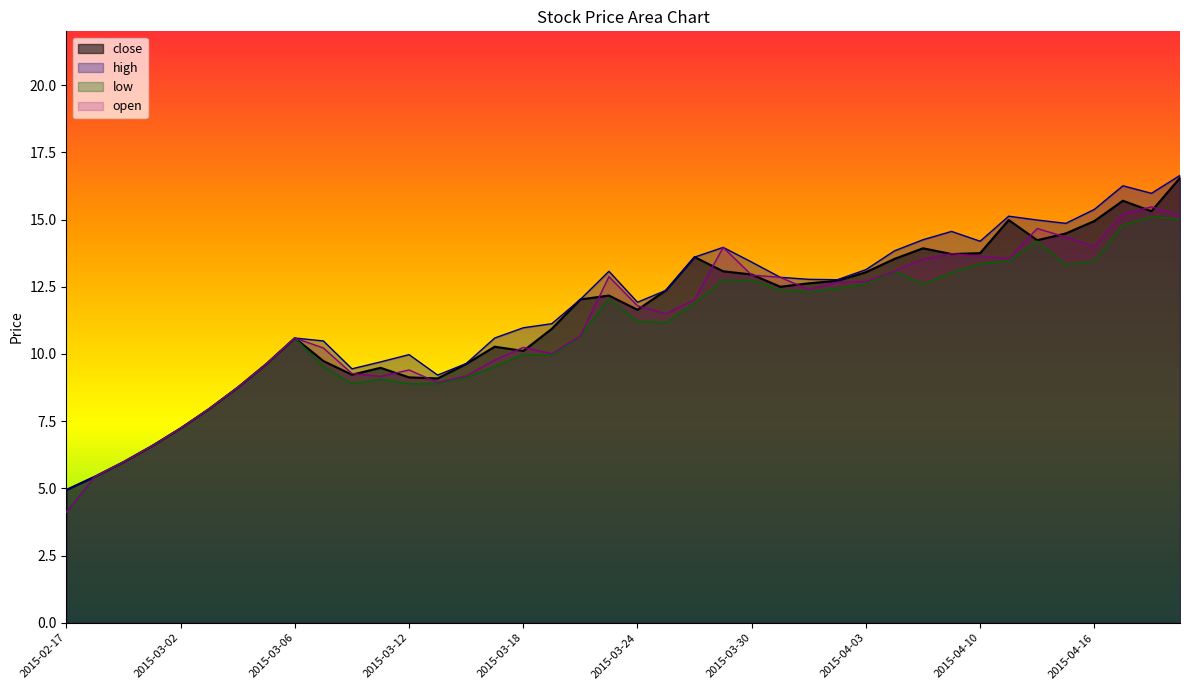

What value does the low series have at 2015-03-19?

9.9